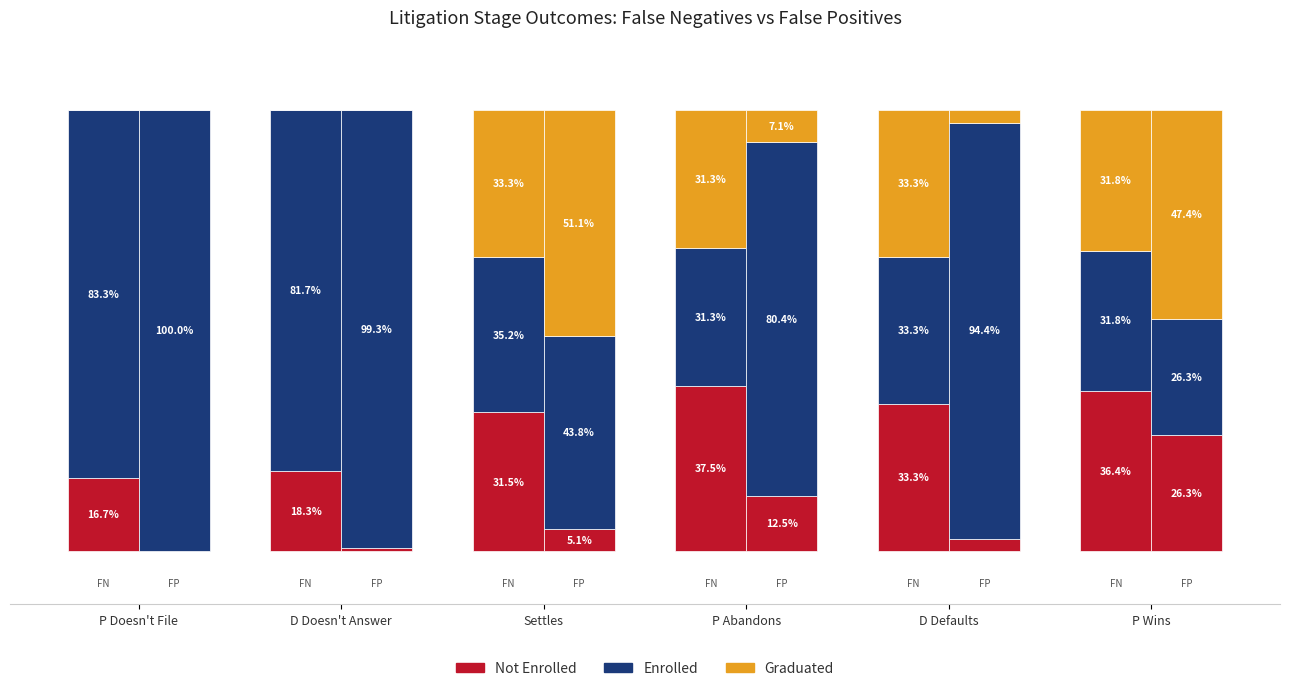

Are the bars grouped side by side (vs. stacked)?

Yes